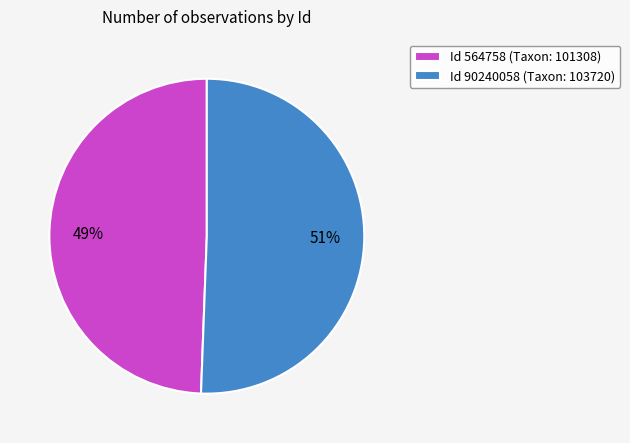

Combined, do Id 564758 (Taxon: 101308) and Id 90240058 (Taxon: 103720) account for over 50%?

Yes